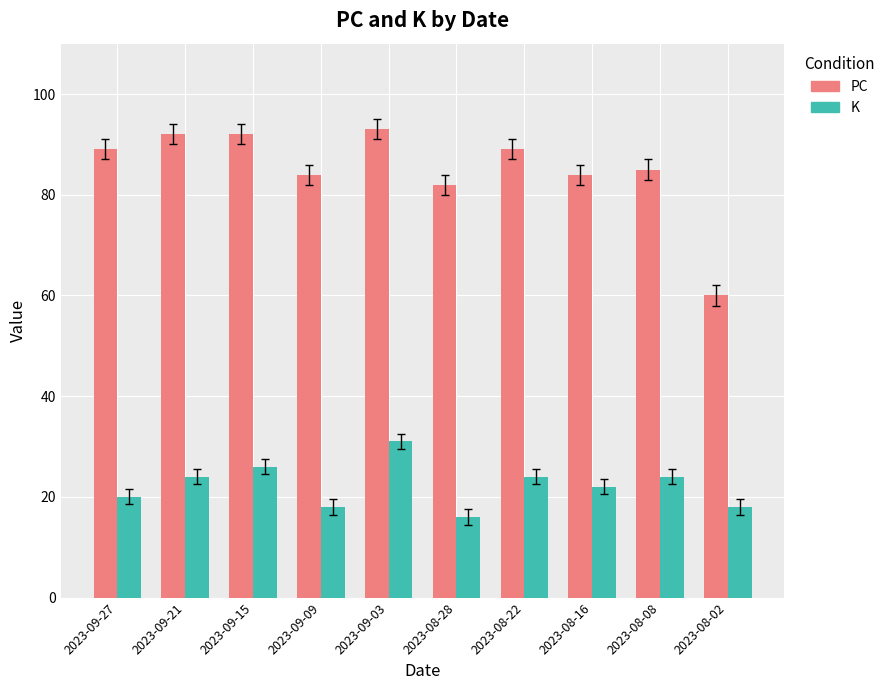

What is the spread (max minus min) of values at 2023-08-02?

42